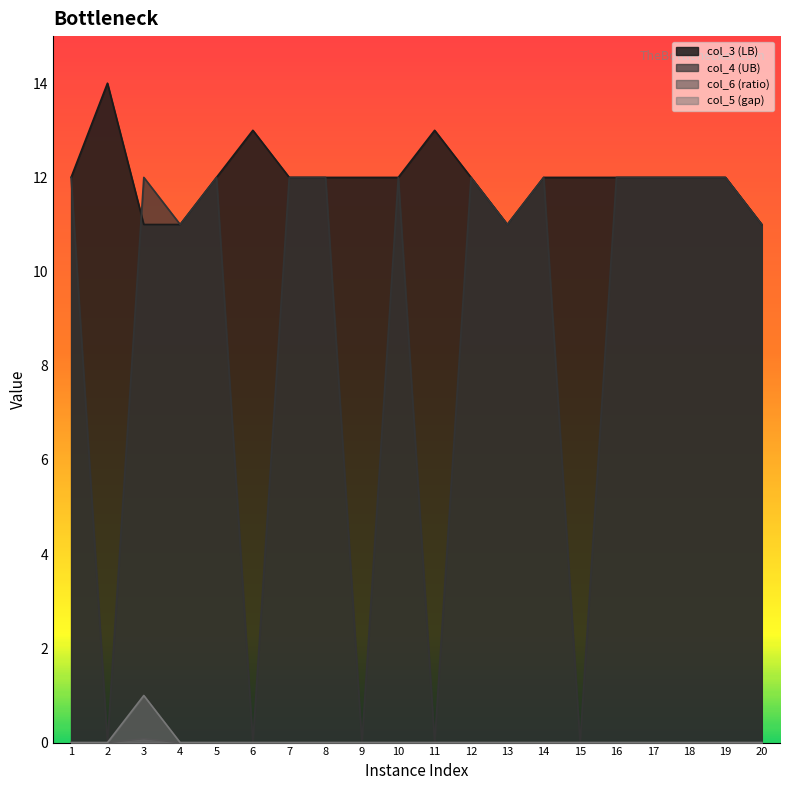

Which has a higher value, 16 or 1?

16